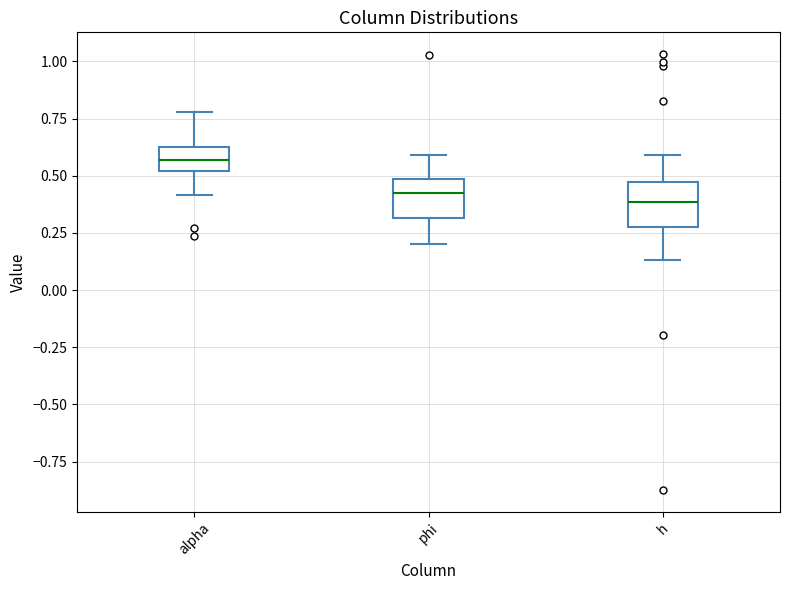

Where is the upper edge of the box for h on the y-axis? The values are not printed on the chart, so give them approximately, as read against the axis.

0.45